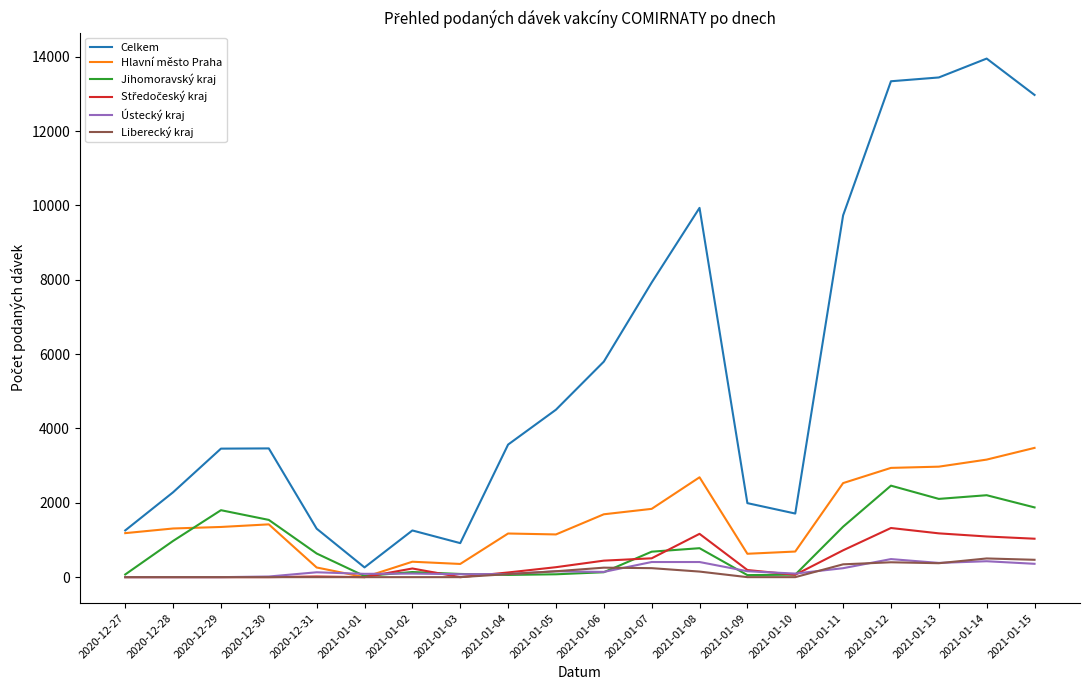

Which series has the widest spread of values?

Celkem